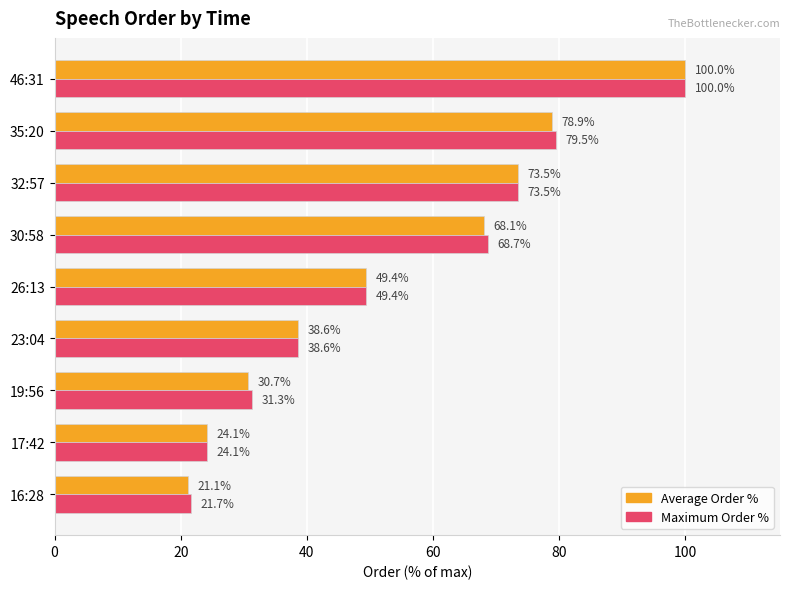

What are all the series names shown in the legend?

Average Order %, Maximum Order %